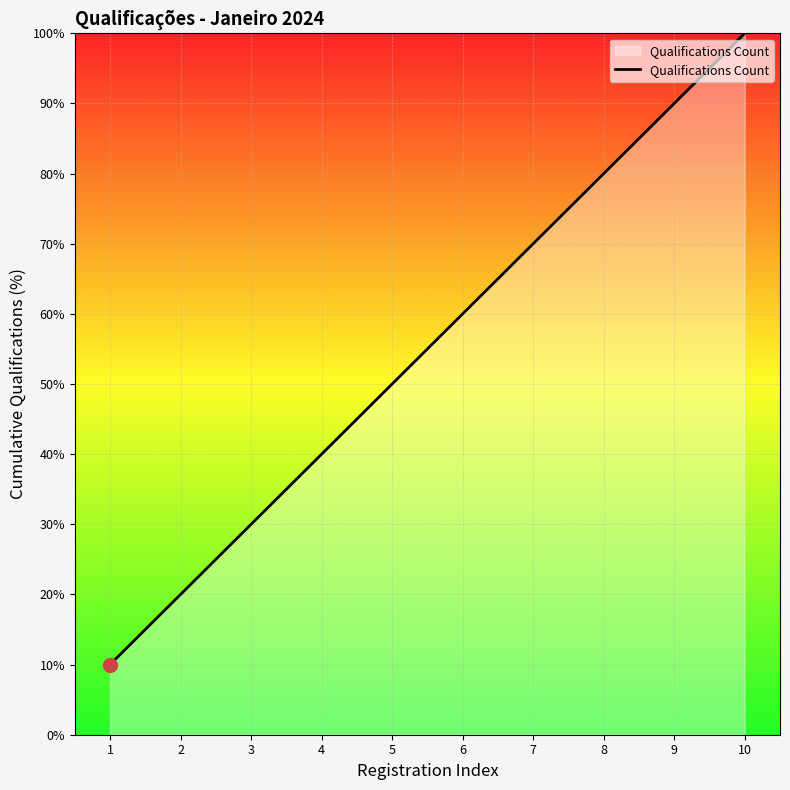

The chart shows a value of 20 at 2. True or false?

True